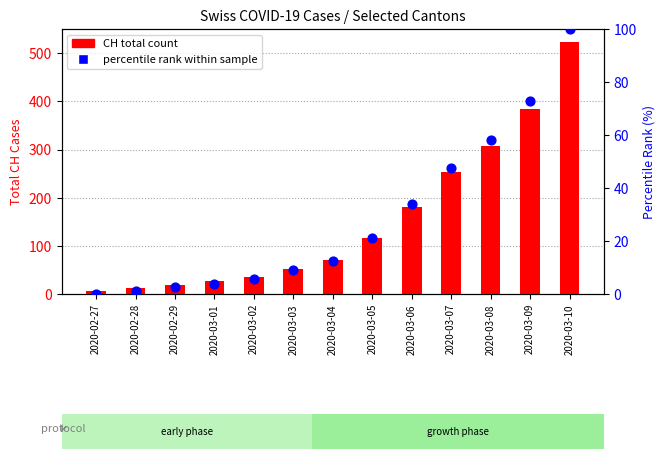

Is the value of percentile rank within sample at 2020-03-10 greater than the value of CH total count at 2020-03-01?

Yes